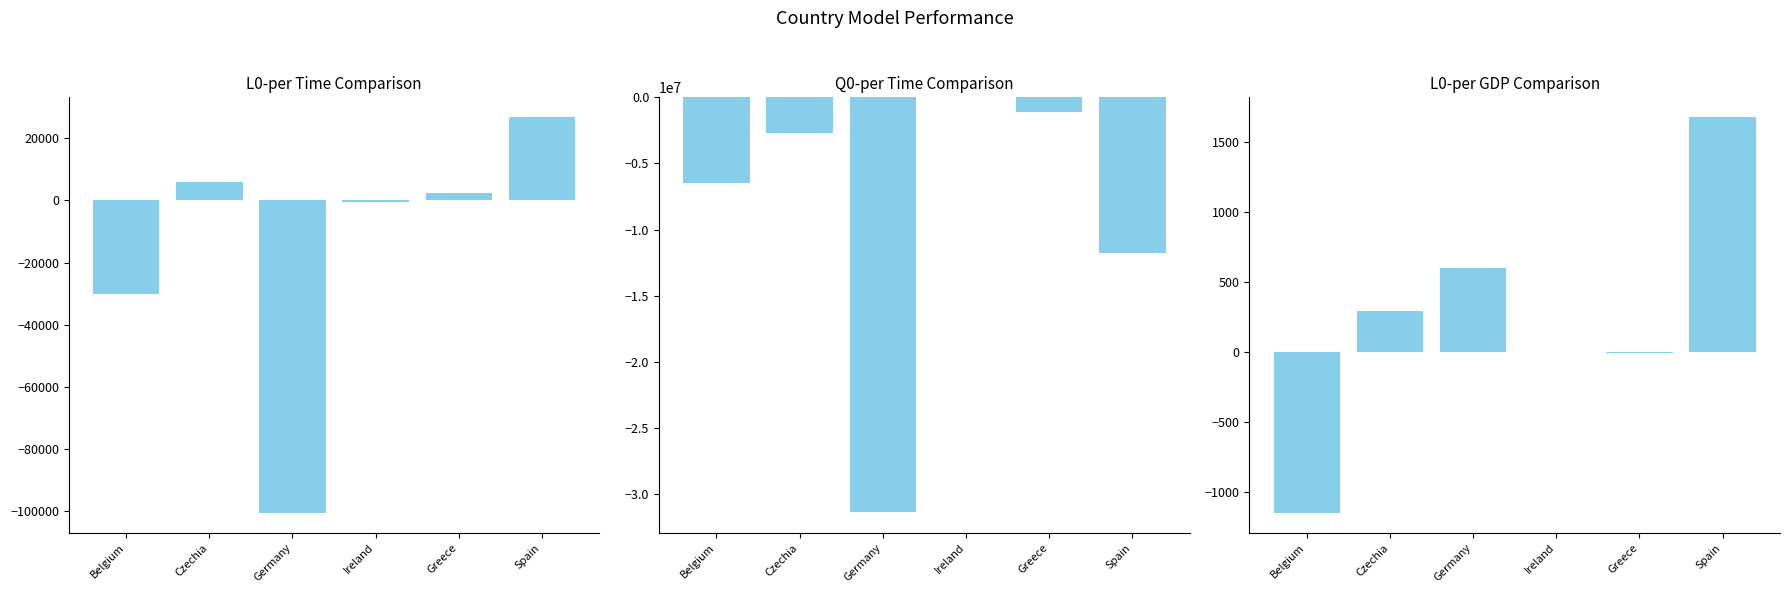

Rank the categories by Q0-per Time value from lowest to highest.

Germany, Spain, Belgium, Czechia, Greece, Ireland